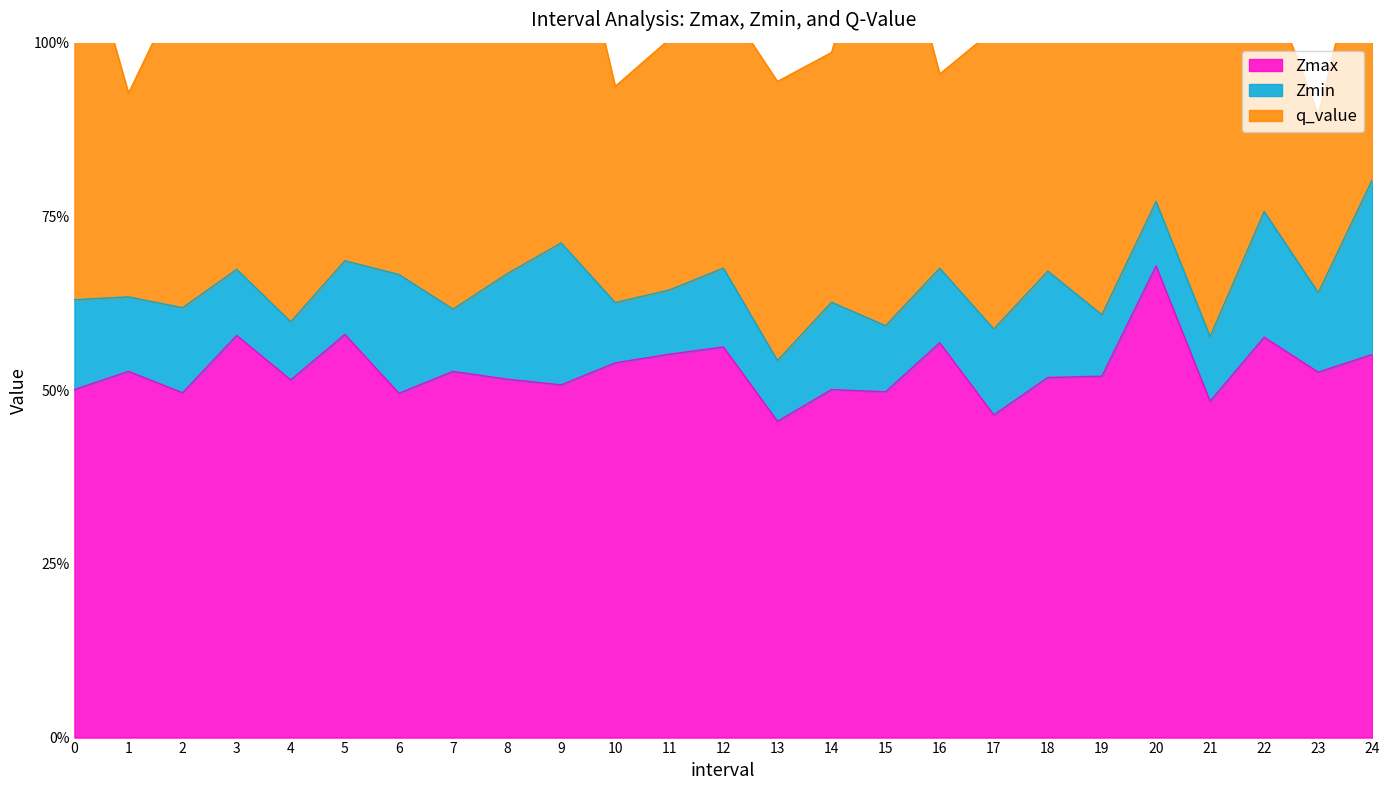

At 0, list the series in order from smallest to largest.

Zmin, Zmax, q_value